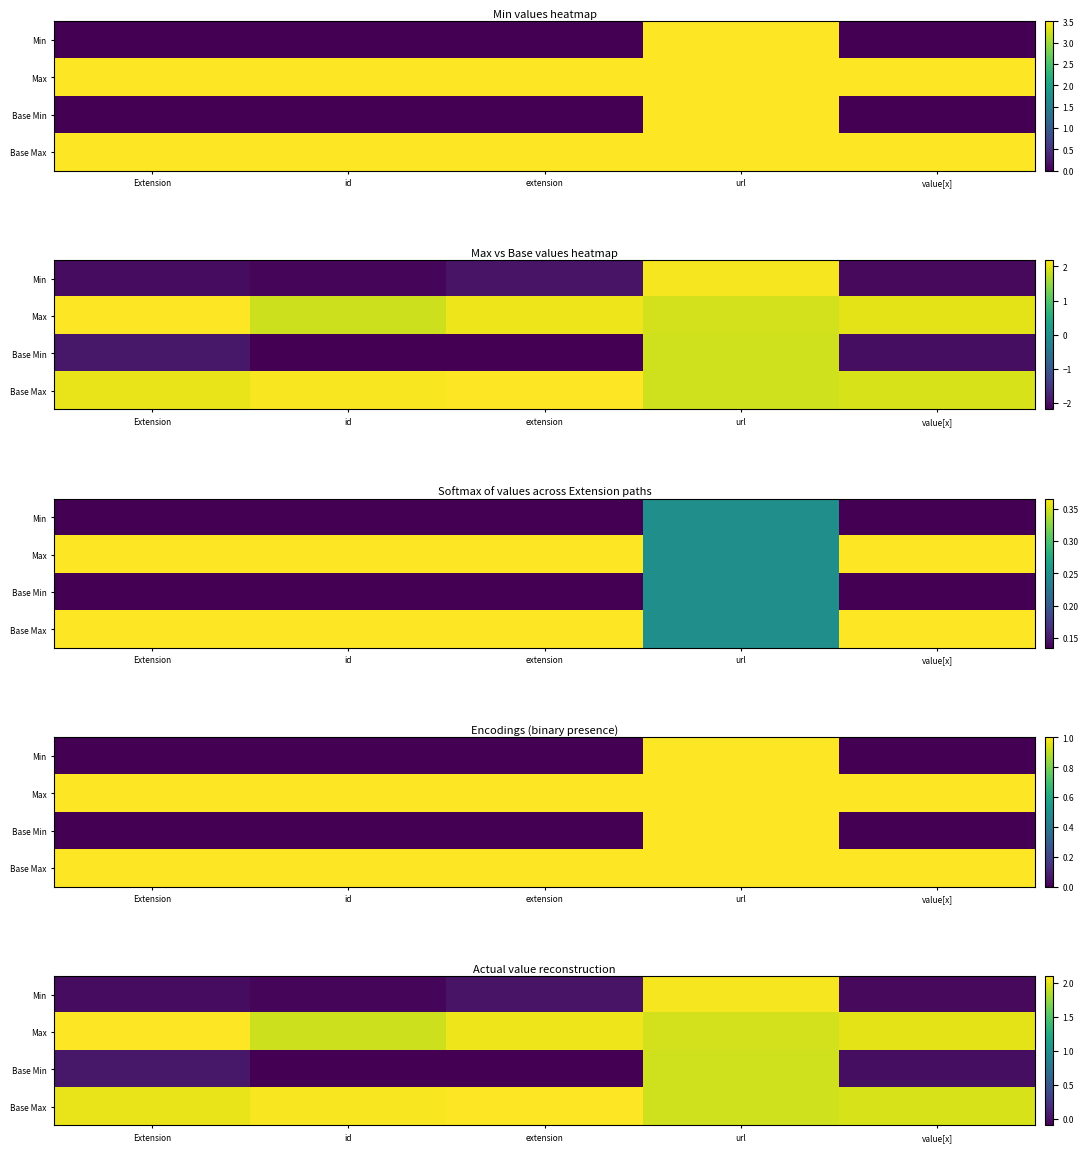

Which category has the lowest value in the Base Min series?

extension